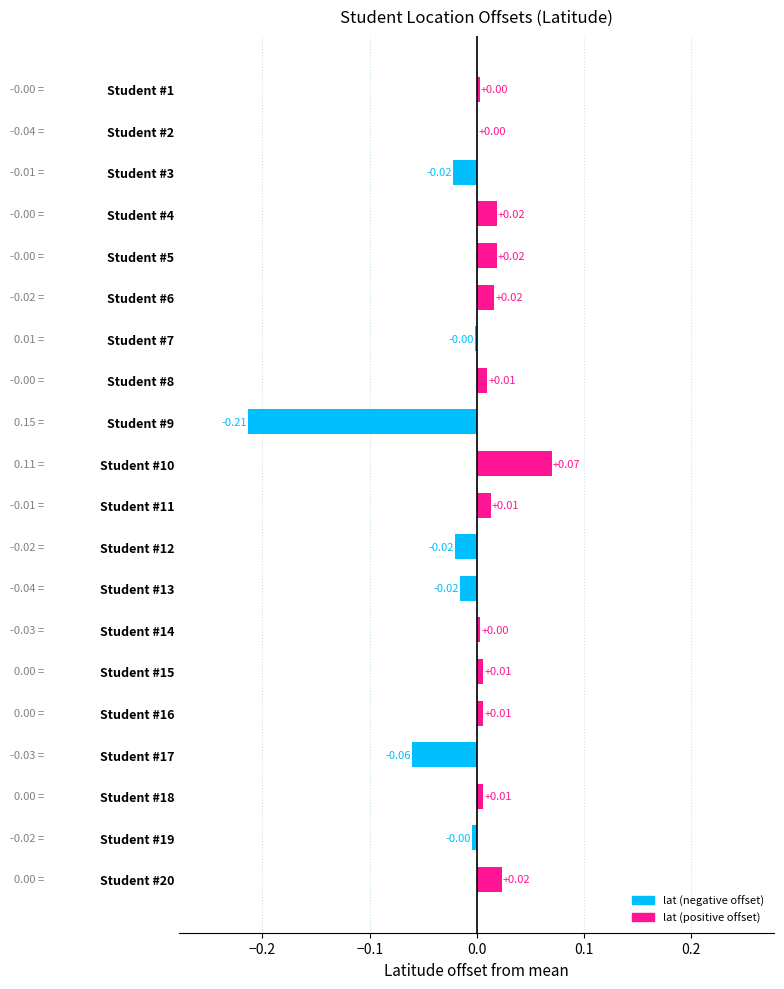

Which has a higher value, Student #15 or Student #14?

Student #15